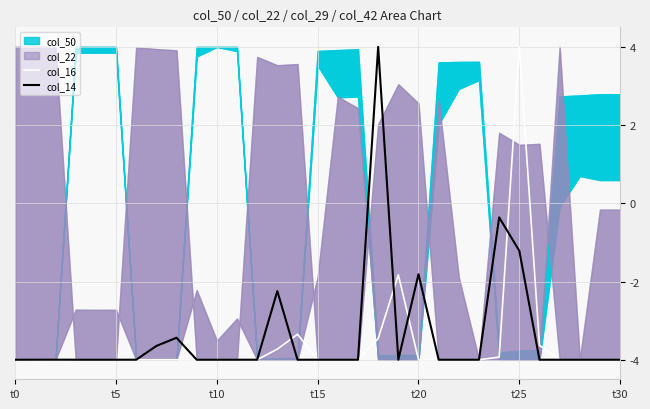

In col_16, how many points are higher than both neighbors (excluding endpoints)?

3